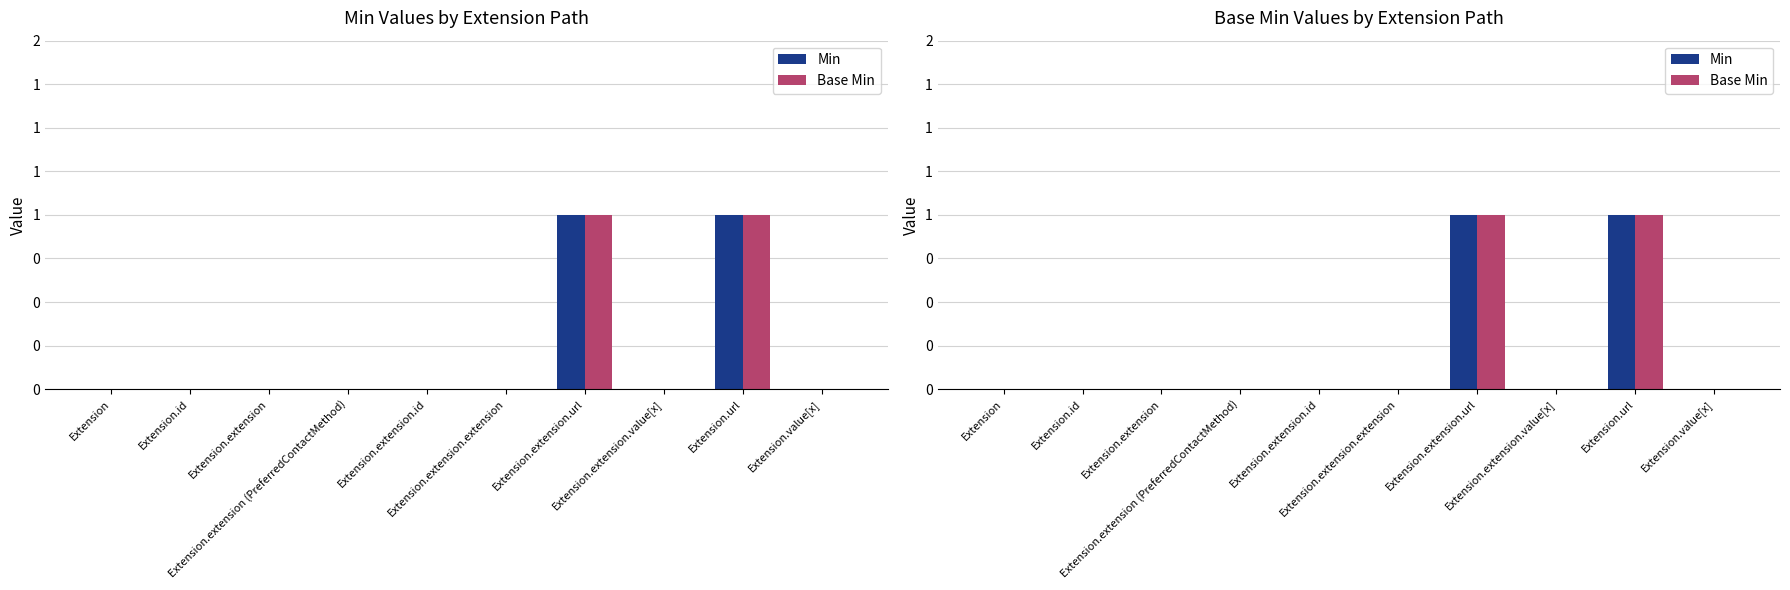

What is the maximum value shown in the chart?

1